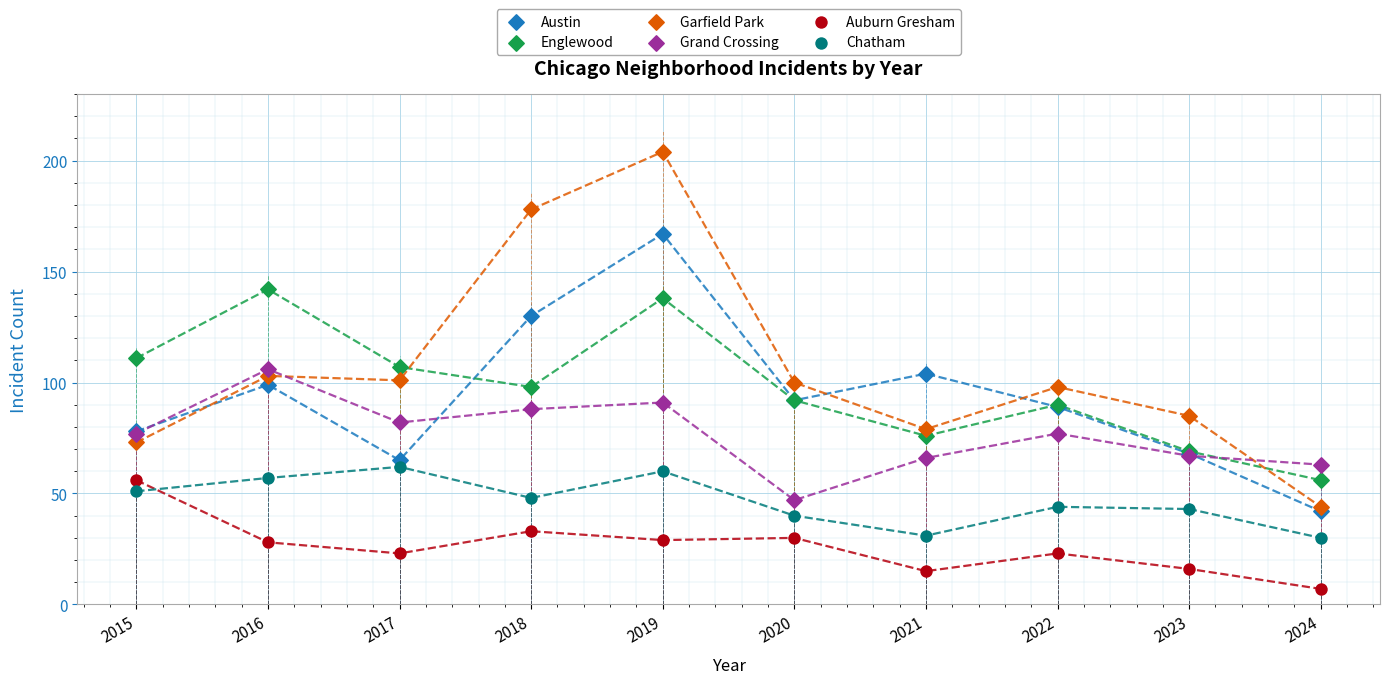

Which series contains the highest Y value?

Garfield Park